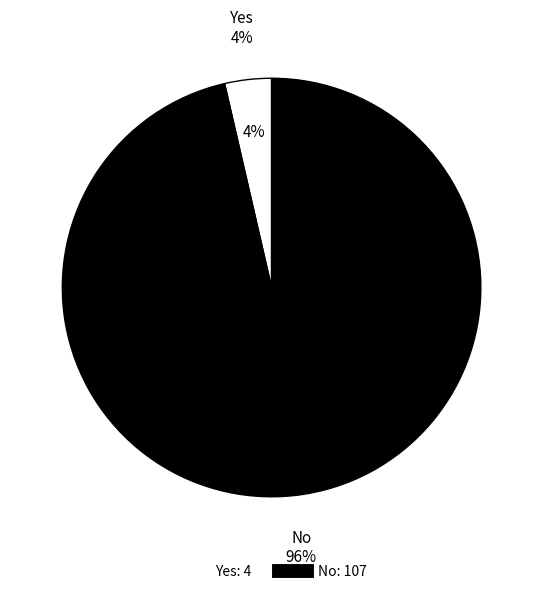

Which category has the smallest portion of the pie?

Yes